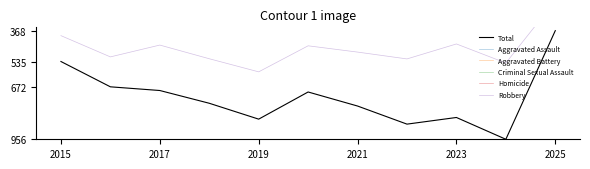

True or false: Total has a value of 838 at 2023.

True